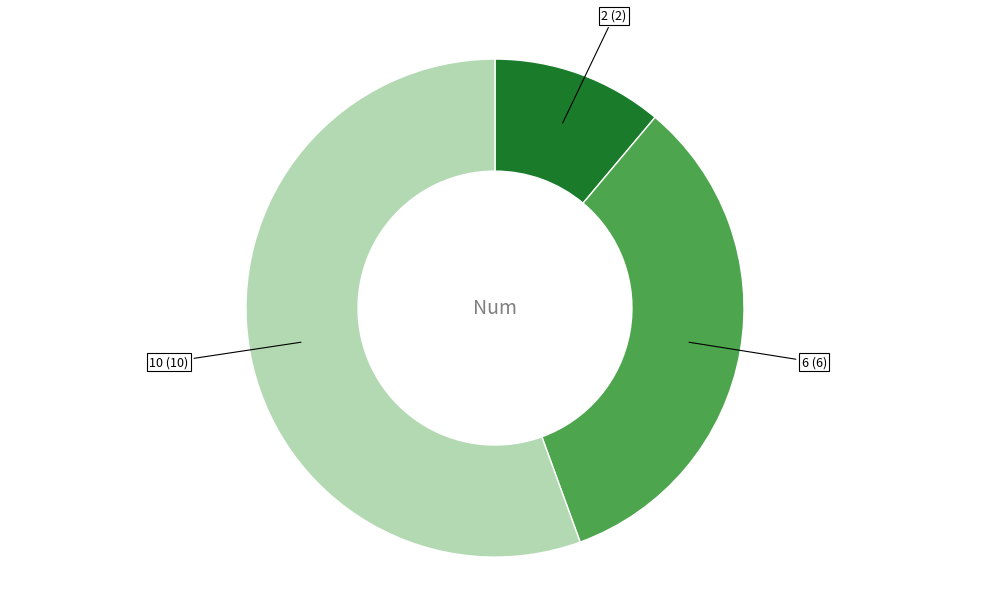

The 6 slice represents 33% of the pie. True or false?

True